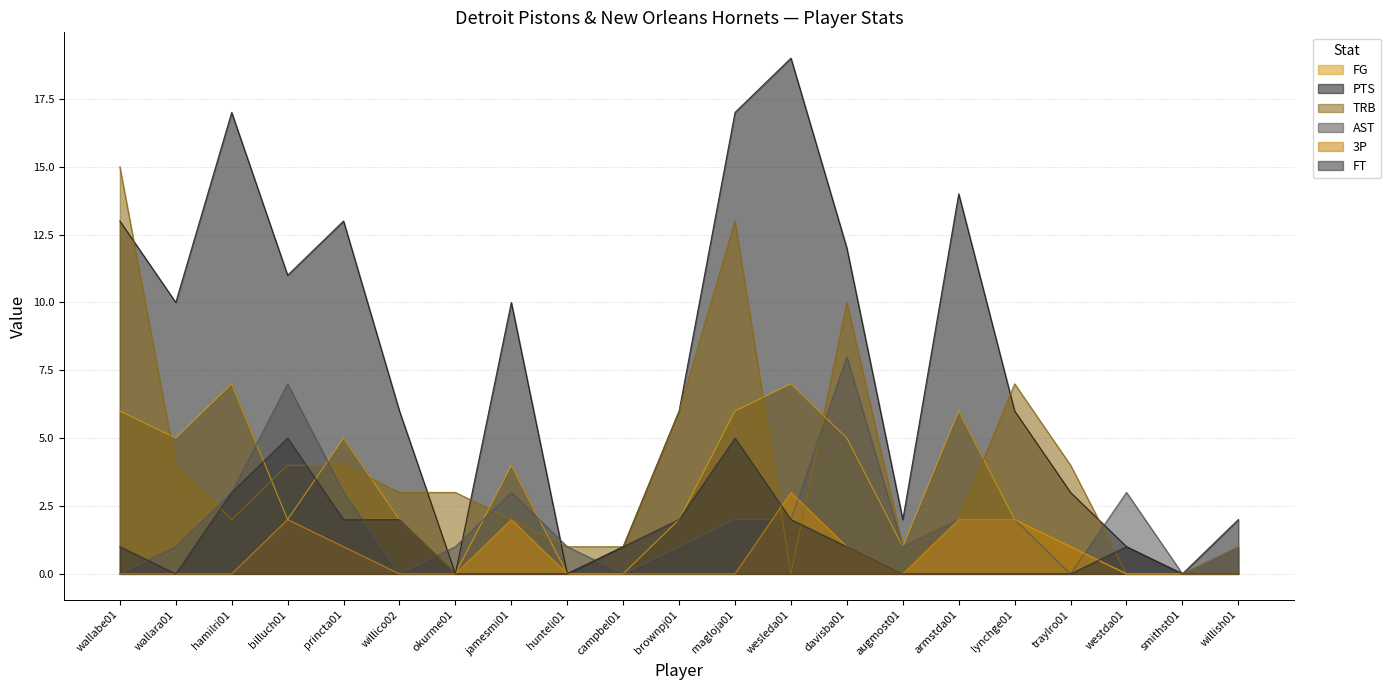

List the series in order of their peak value, highest first.

PTS, TRB, AST, FG, FT, 3P